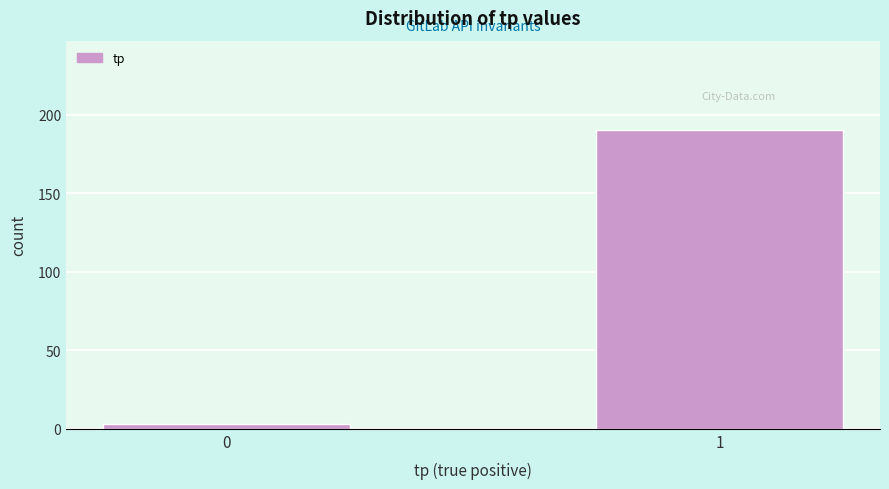

Reading left to right, list all the values displayed in this chart.

0=3	1=190